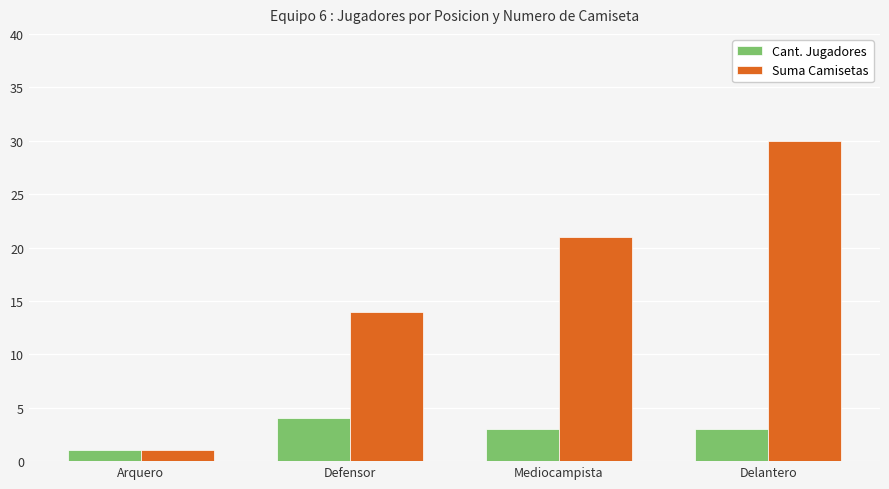

Which series has the largest total across all categories?

Suma Camisetas